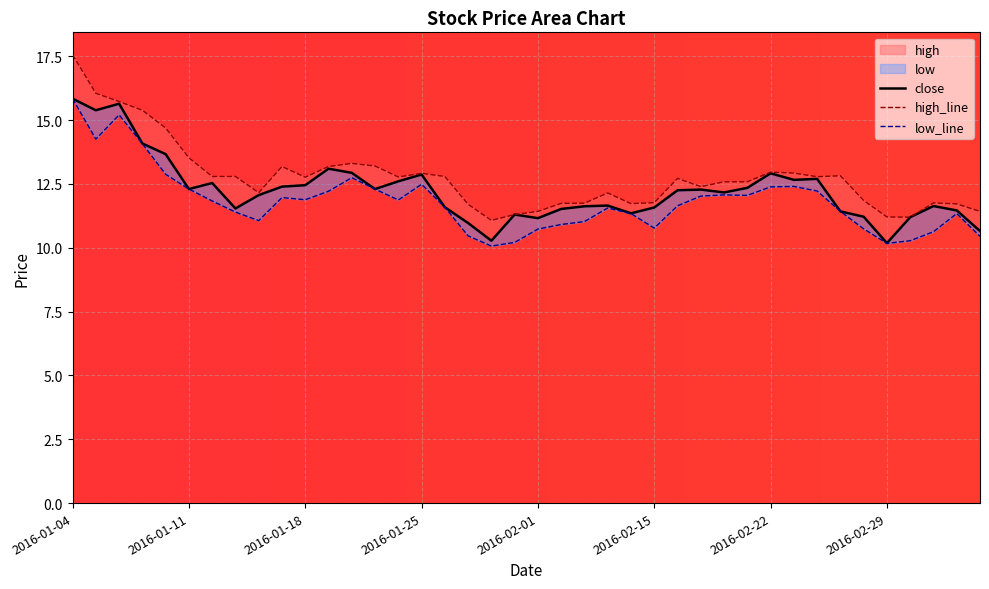

What is the label of the 1st point from the right?

2016-03-04